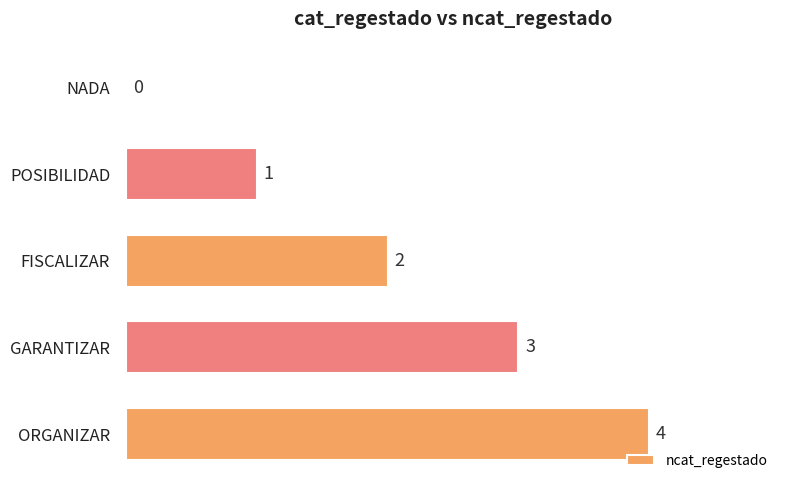

Where is the data nearest to the value 2?

FISCALIZAR